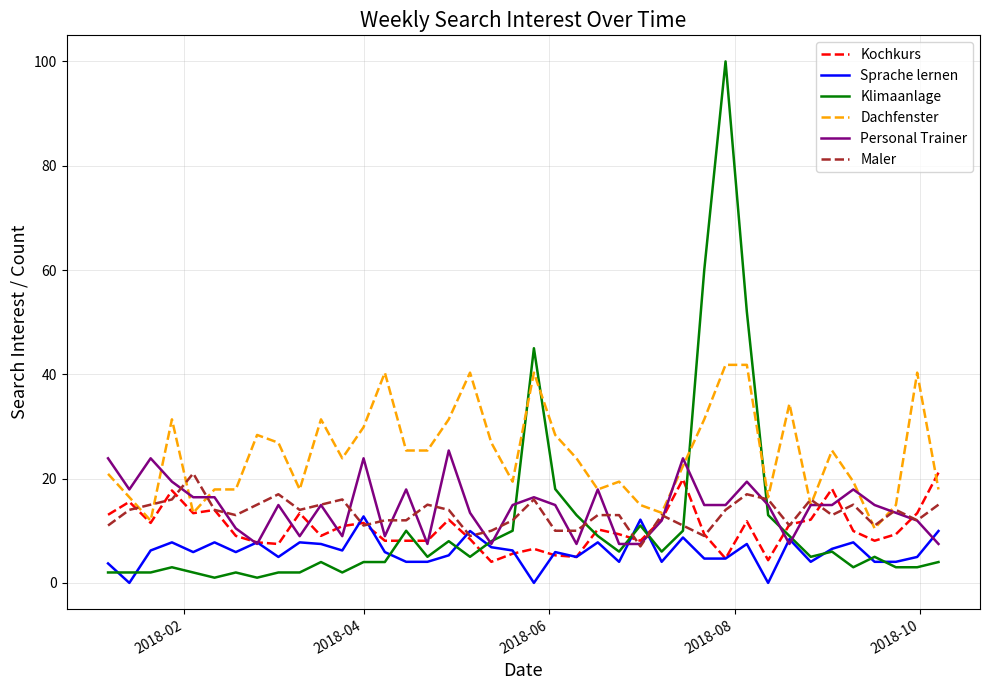

Which series has the largest total across all categories?

Dachfenster